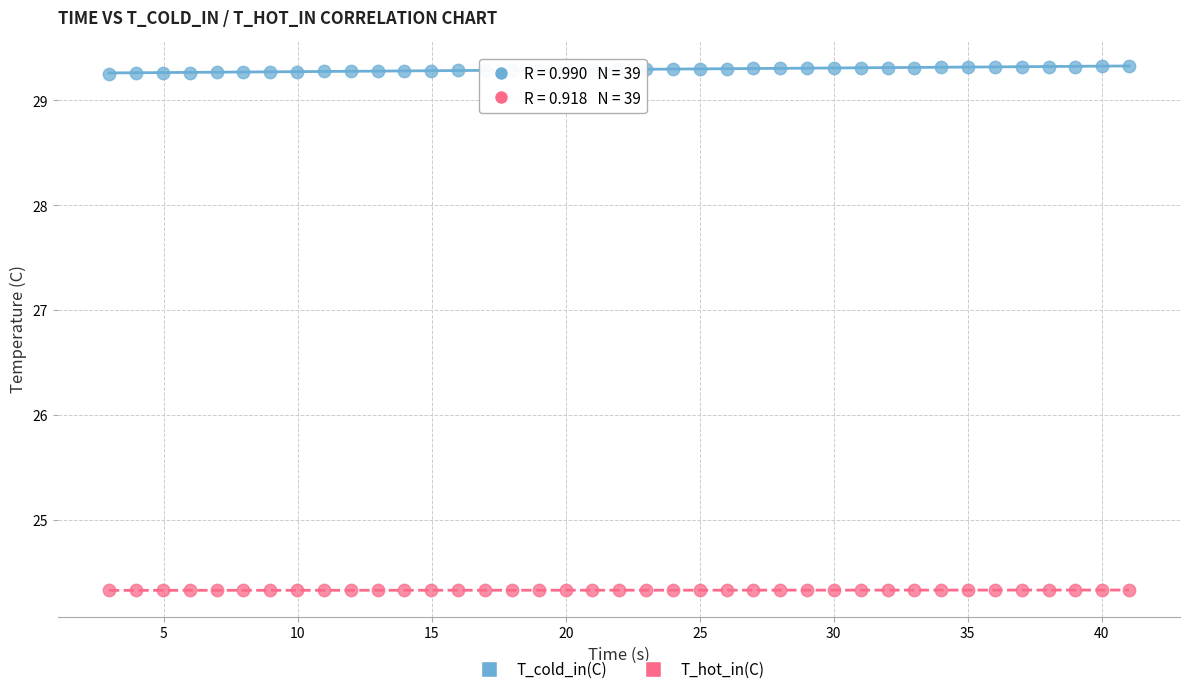

Which series reaches the minimum Y coordinate?

T_hot_in(C)